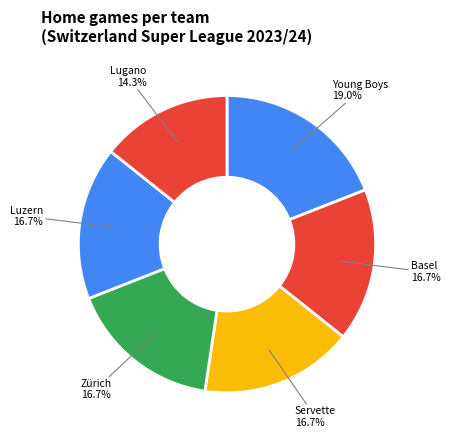

Count the number of slices in the pie.

6